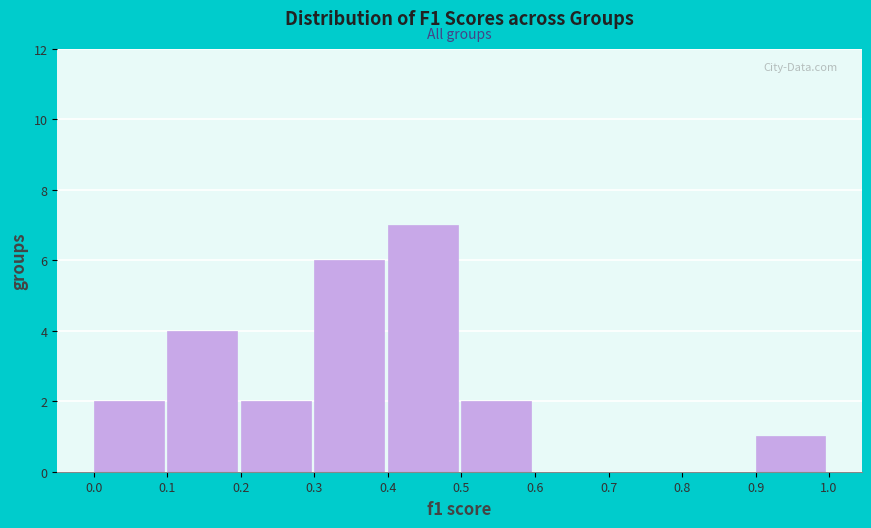

How tall is the bar that spans 0.3 to 0.4 on the x-axis? The values are not printed on the chart, so give them approximately, as read against the axis.

6